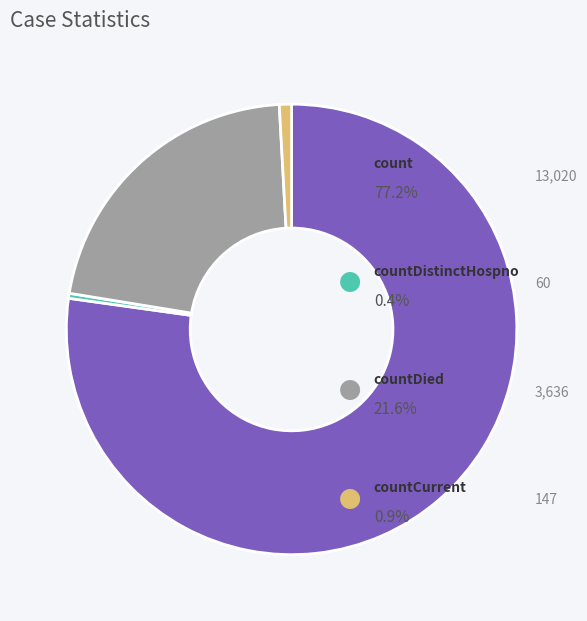

Does any single category account for the majority?

Yes